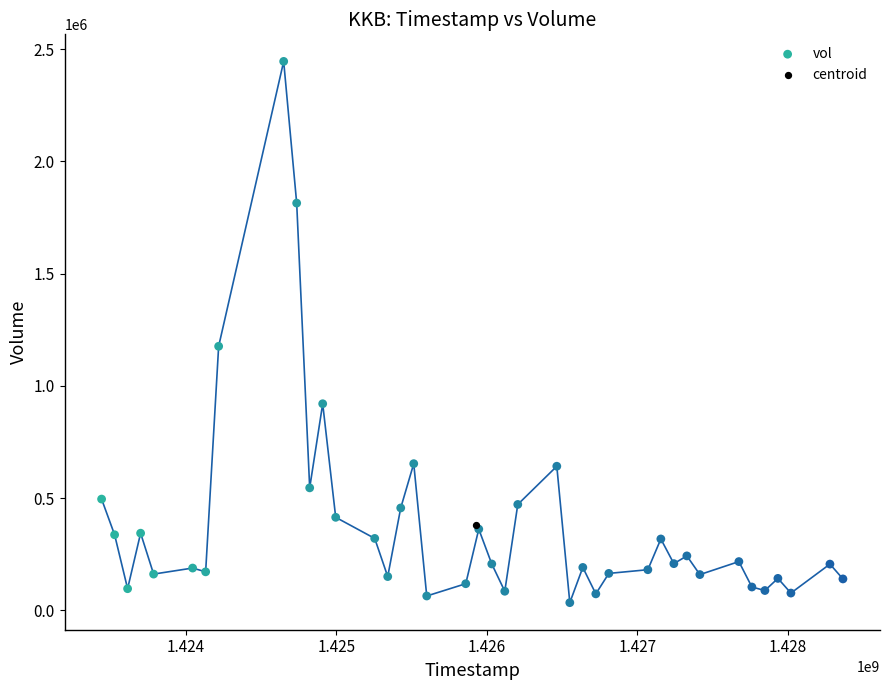

What are all the series names shown in the legend?

vol, centroid